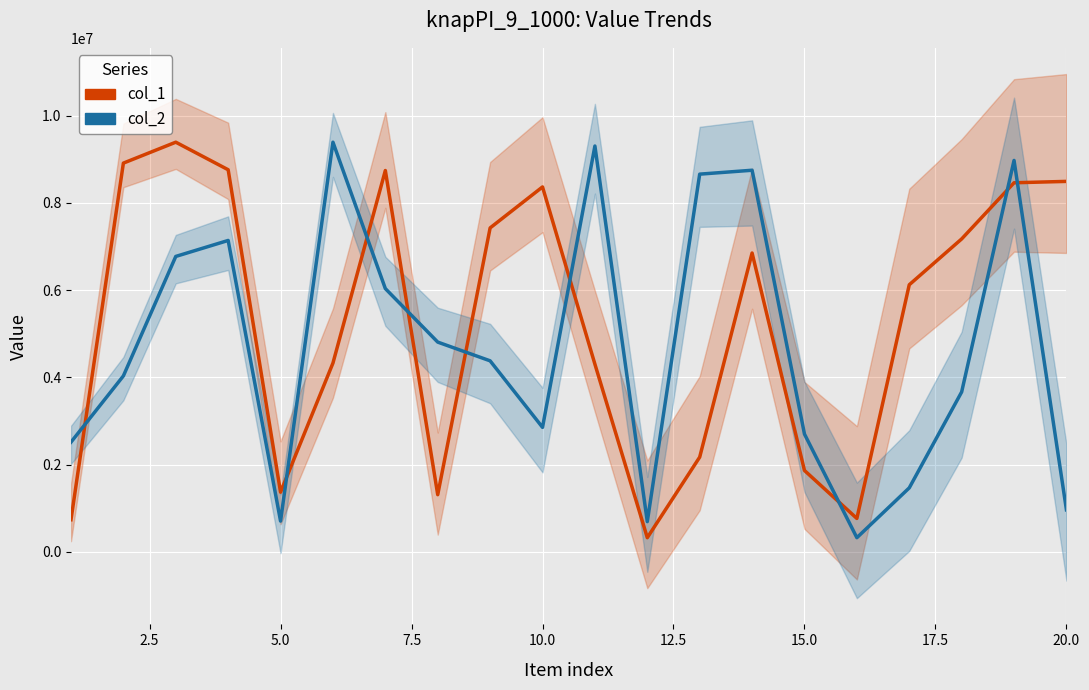

After their last crossing, which series has the higher values: col_1 or col_2?

col_1